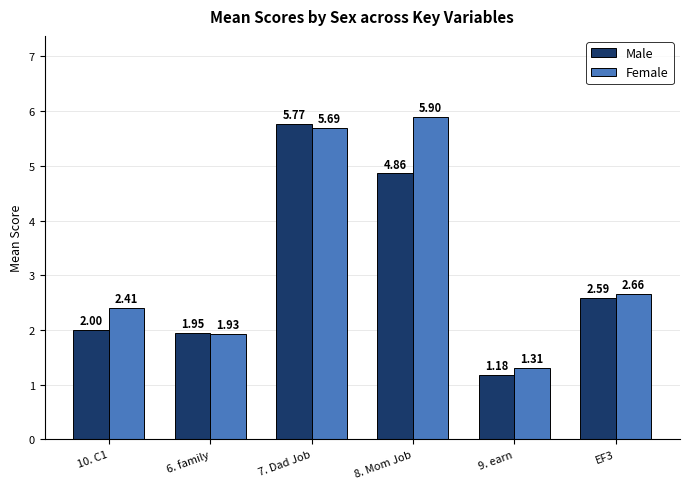

What is the average value of the Female series?

3.3